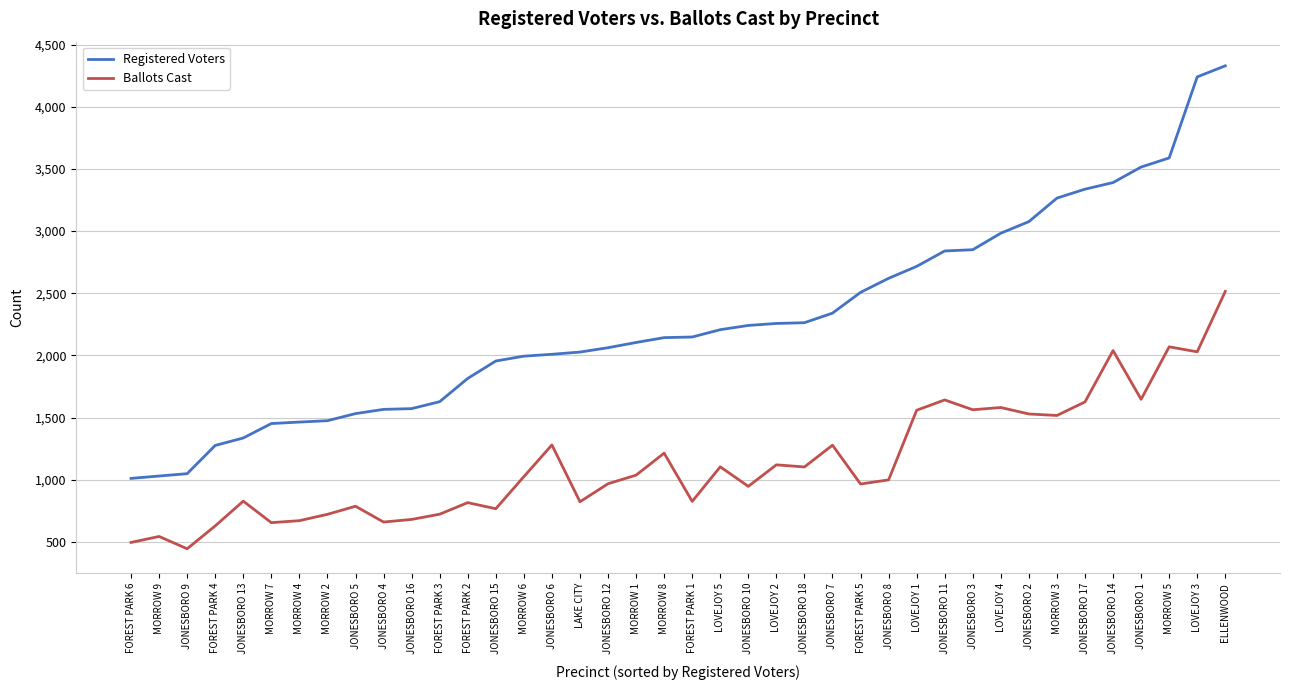

Which series has the largest total across all categories?

Registered Voters